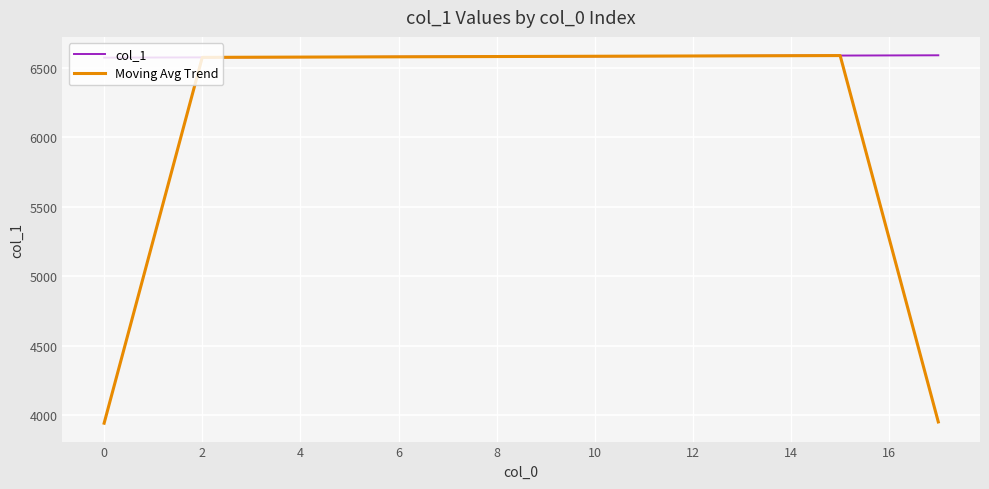

Which series has the widest spread of values?

Moving Avg Trend